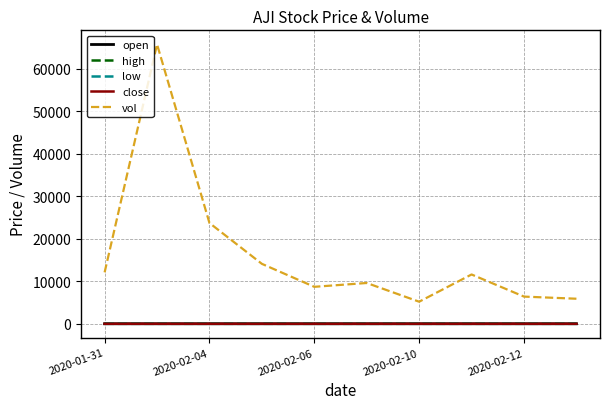

True or false: high and vol cross at least once.

False